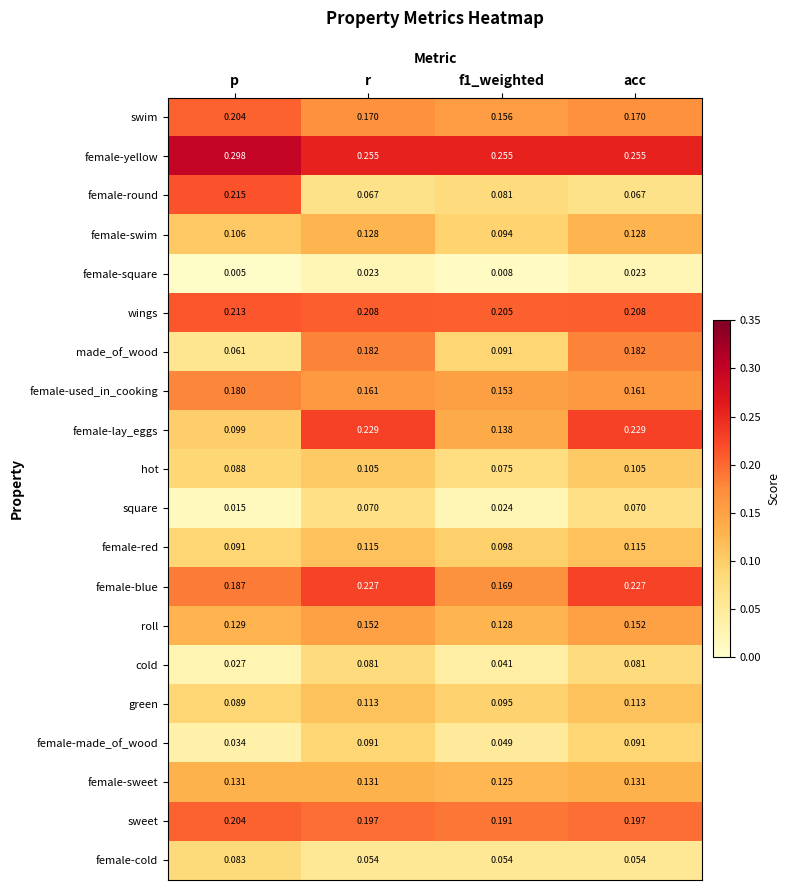

At how many categories does at least one series exceed 0?

4